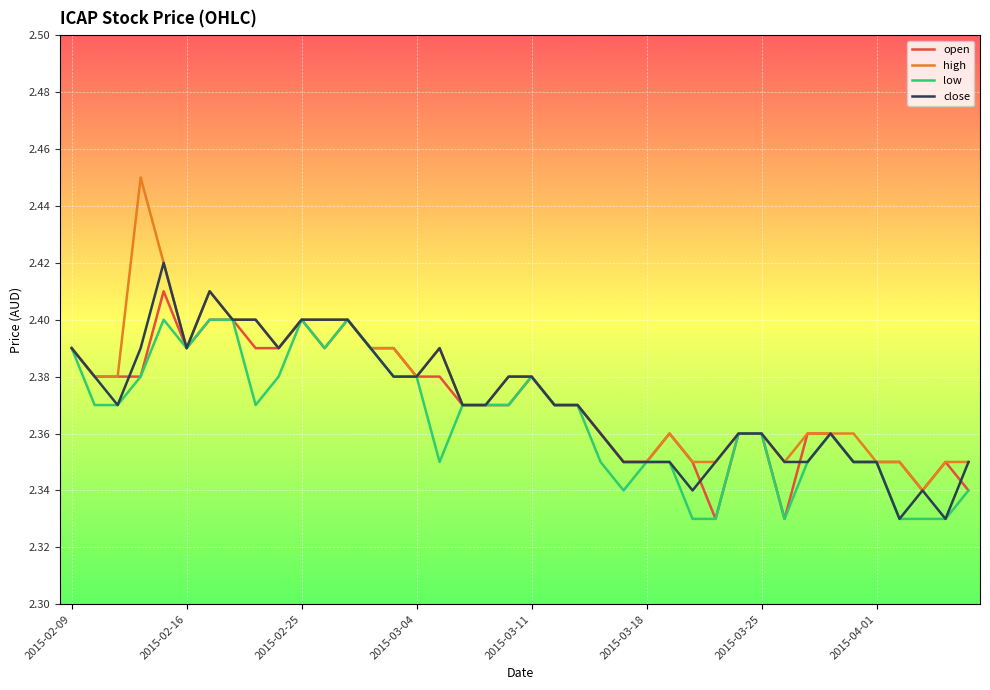

List the series in order of their peak value, lowest first.

low, open, close, high